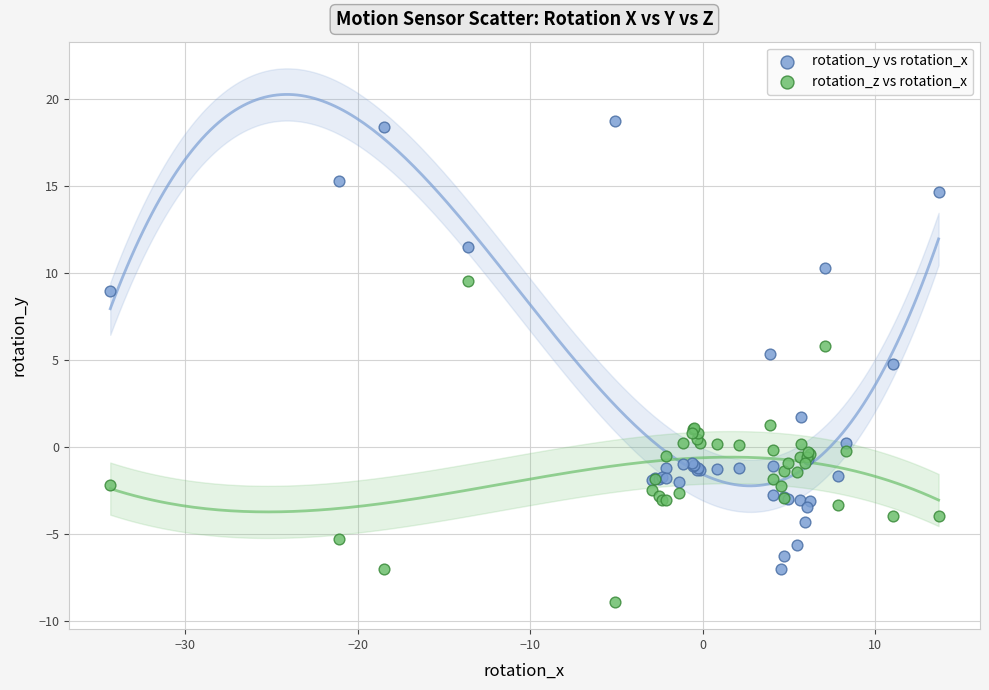

Across all series, what Y value is closest to 4?

4.8